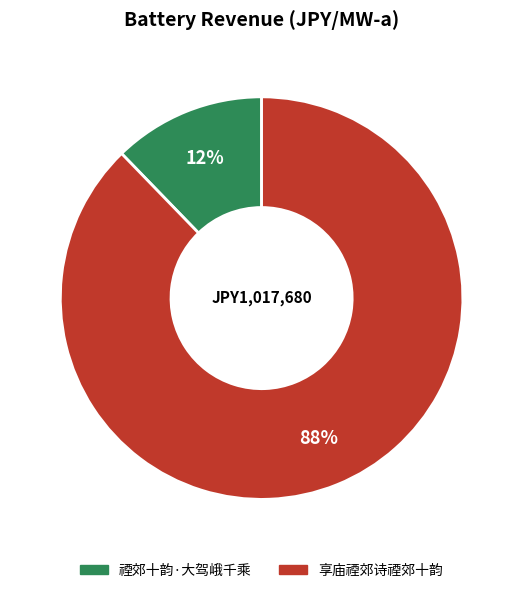

How many segments does this pie chart have?

2